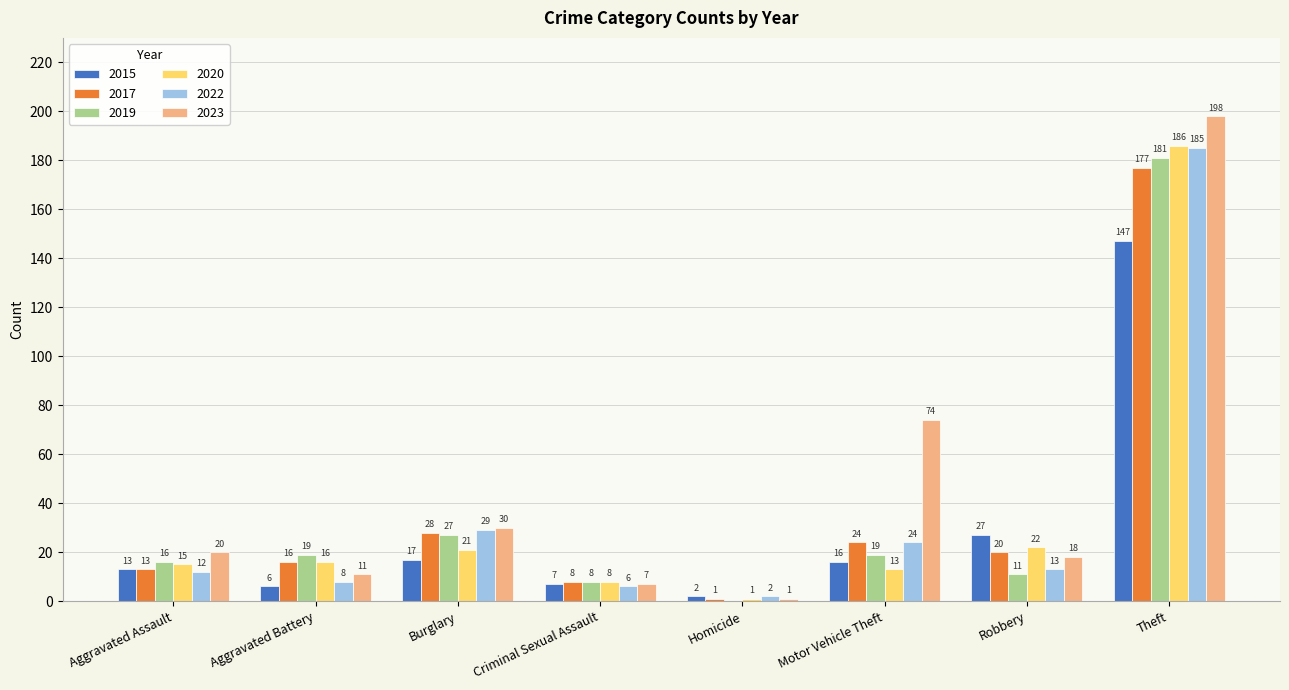

What value does the 2022 series have at Robbery, to the nearest 10?

10